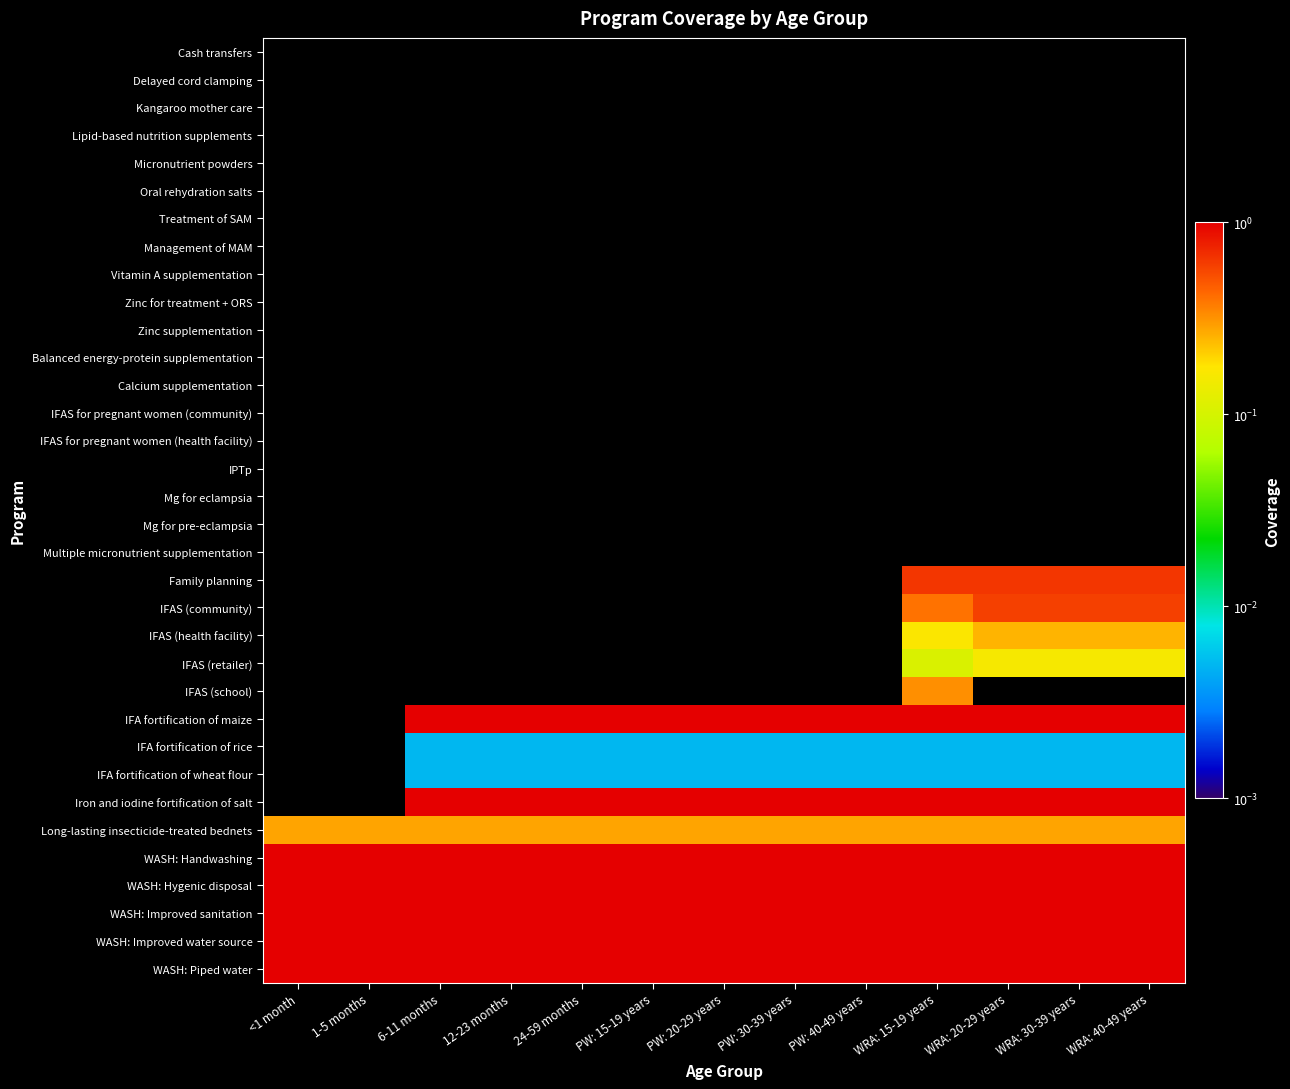

At which category is the sum across all series the highest?

WRA: 20-29 years